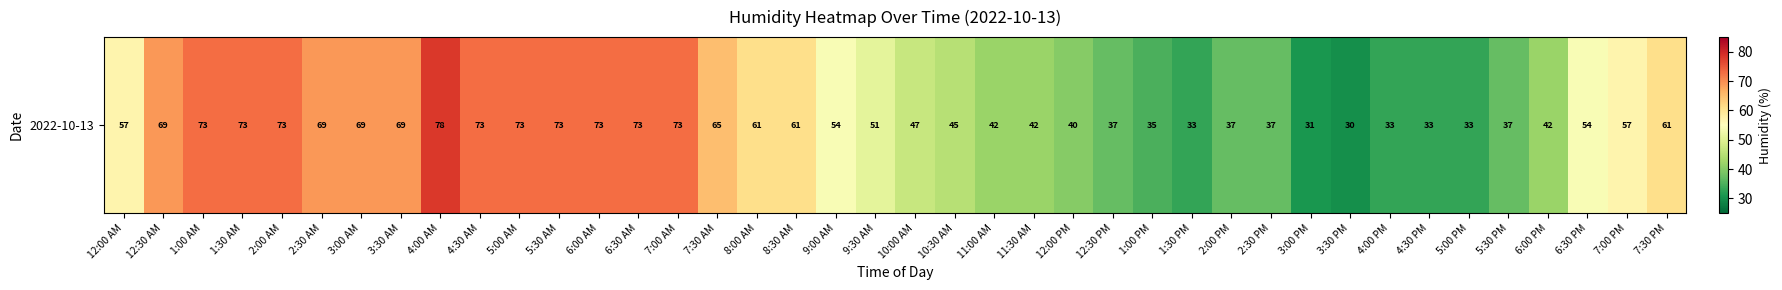

Which label corresponds to the largest value in the chart?

4:00 AM